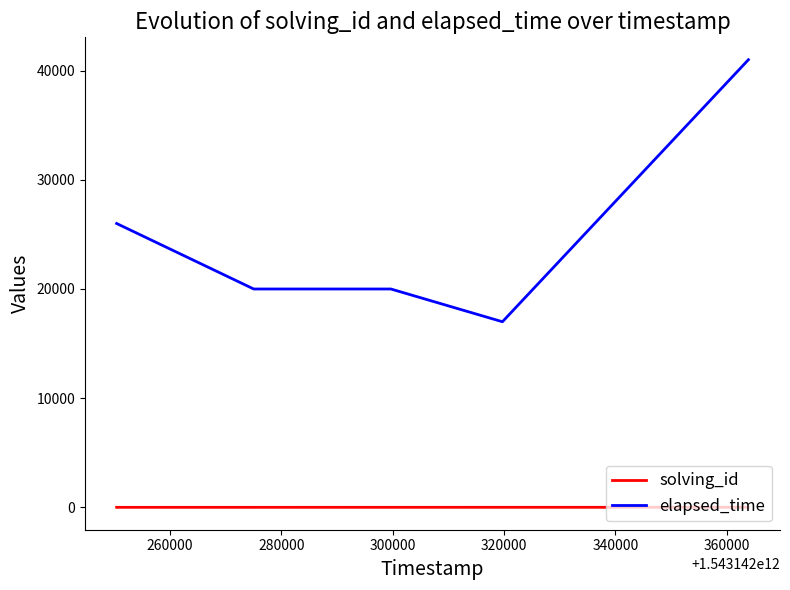

True or false: elapsed_time and solving_id cross at least once.

False